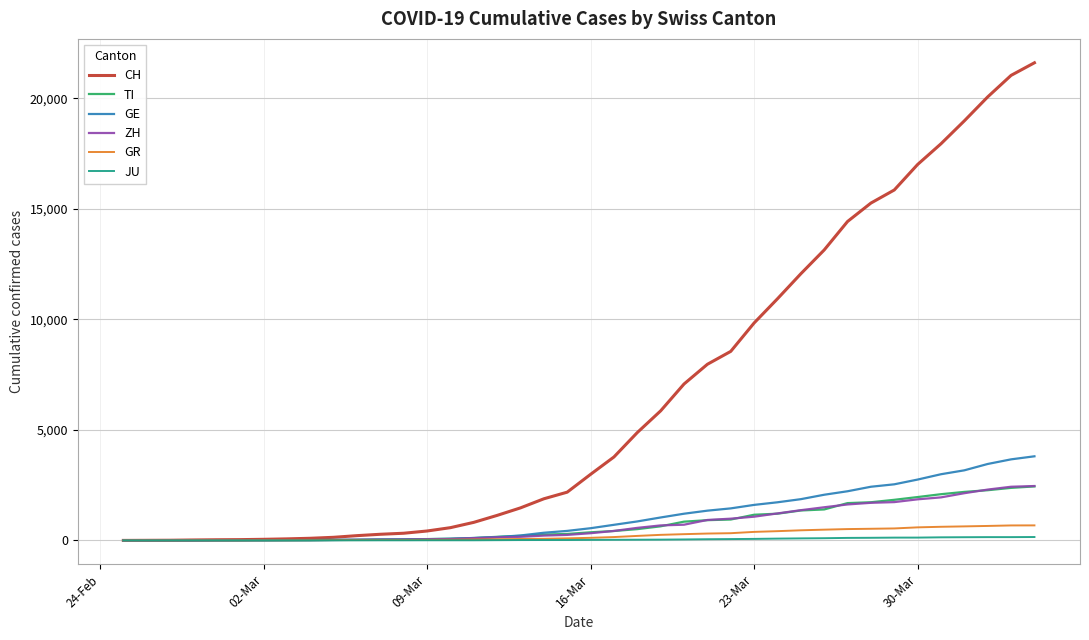

Which series has the largest total across all categories?

CH